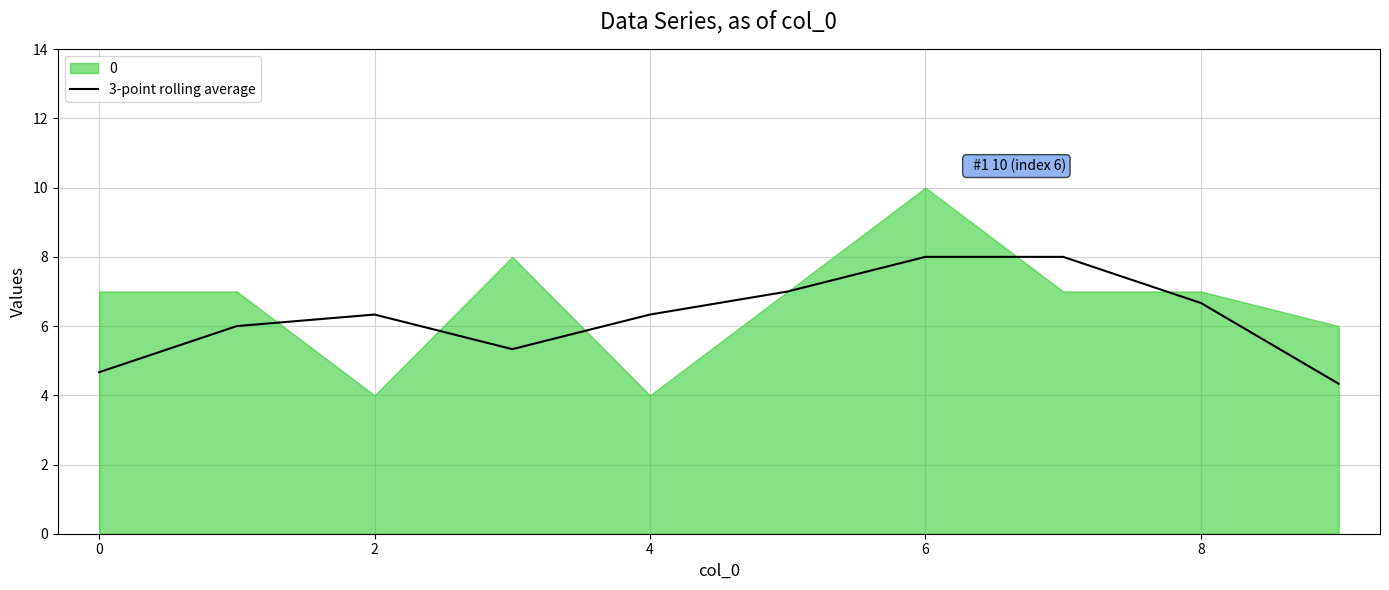

The value of 3-point rolling average at 8 is 9.1. True or false?

False